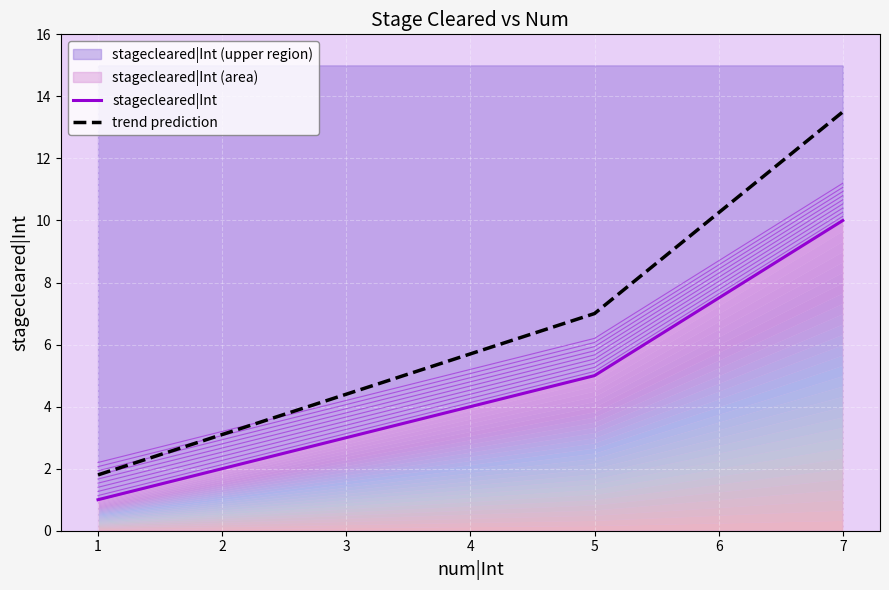

What is the value of the stagecleared|Int point at the 4th from the left?

5.0